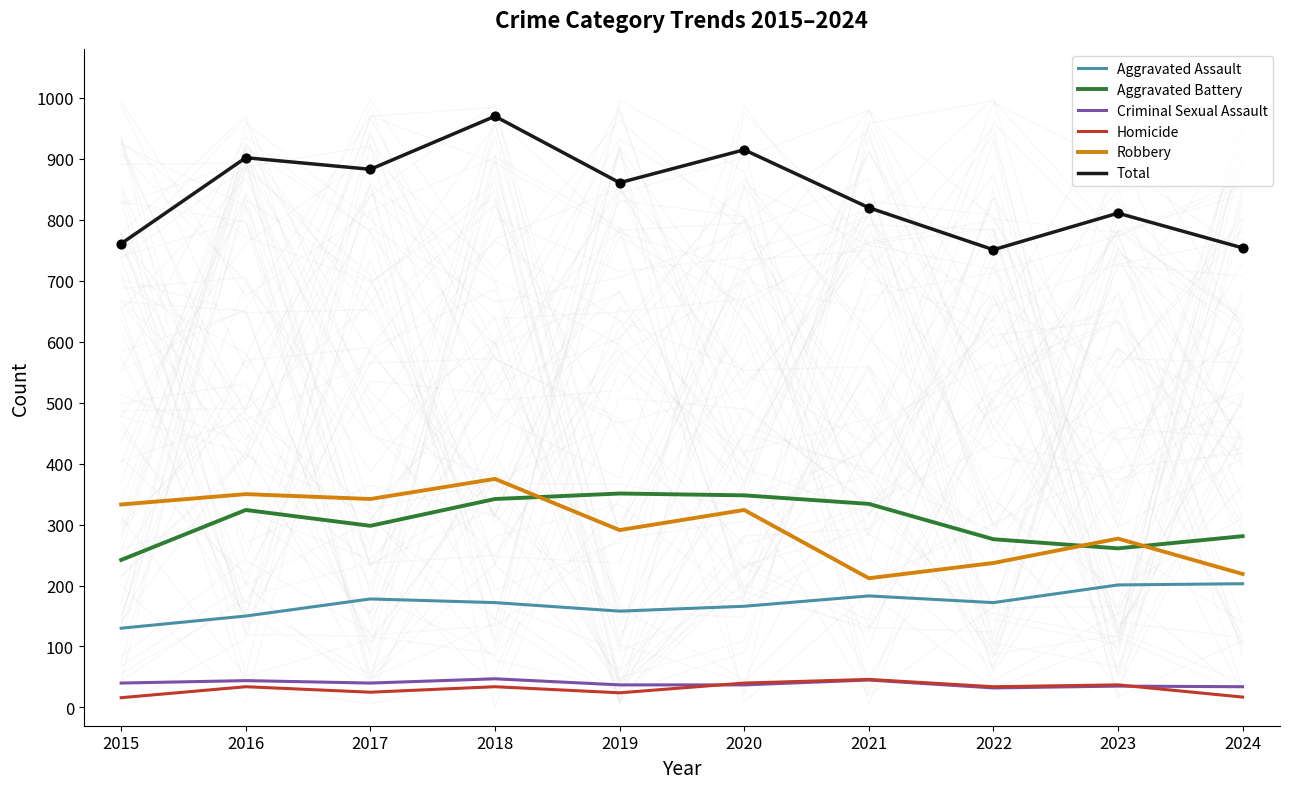

What are all the series names shown in the legend?

Aggravated Assault, Aggravated Battery, Criminal Sexual Assault, Homicide, Robbery, Total